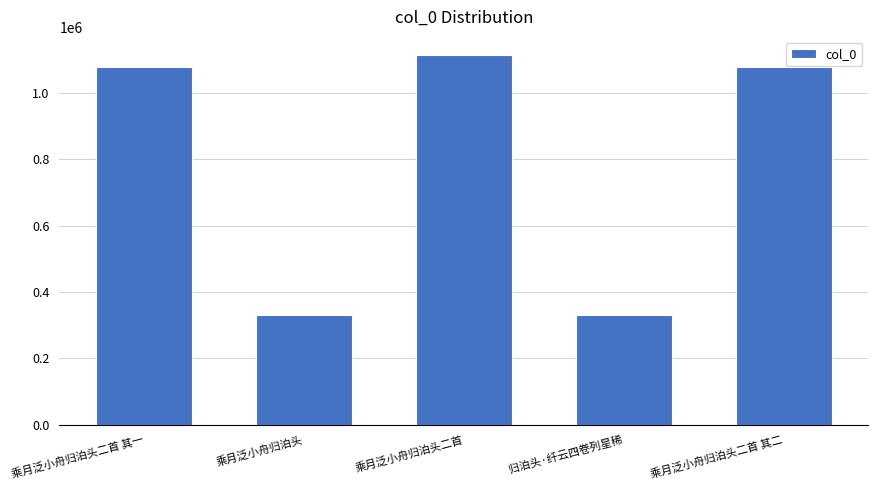

What is the approximate value at 乘月泛小舟归泊头?

331612